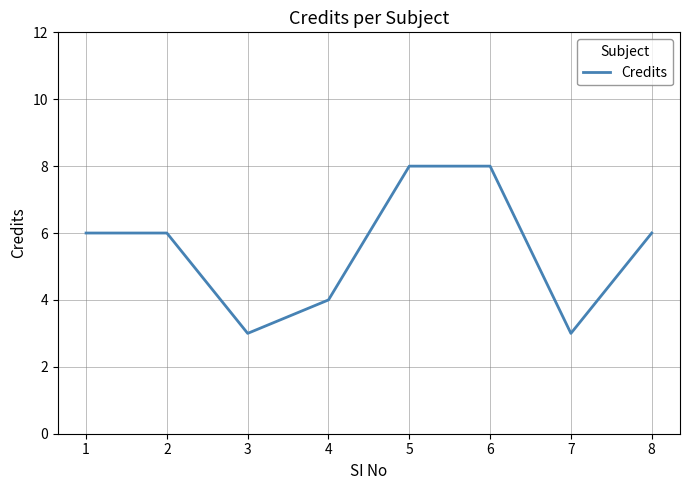

What is the difference between the maximum and second lowest values?

5